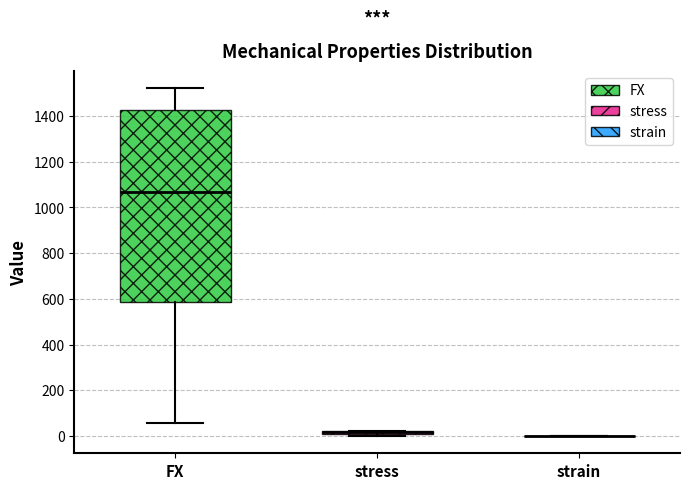

Comparing the boxes themselves (not the whiskers), which one is the tallest?

FX